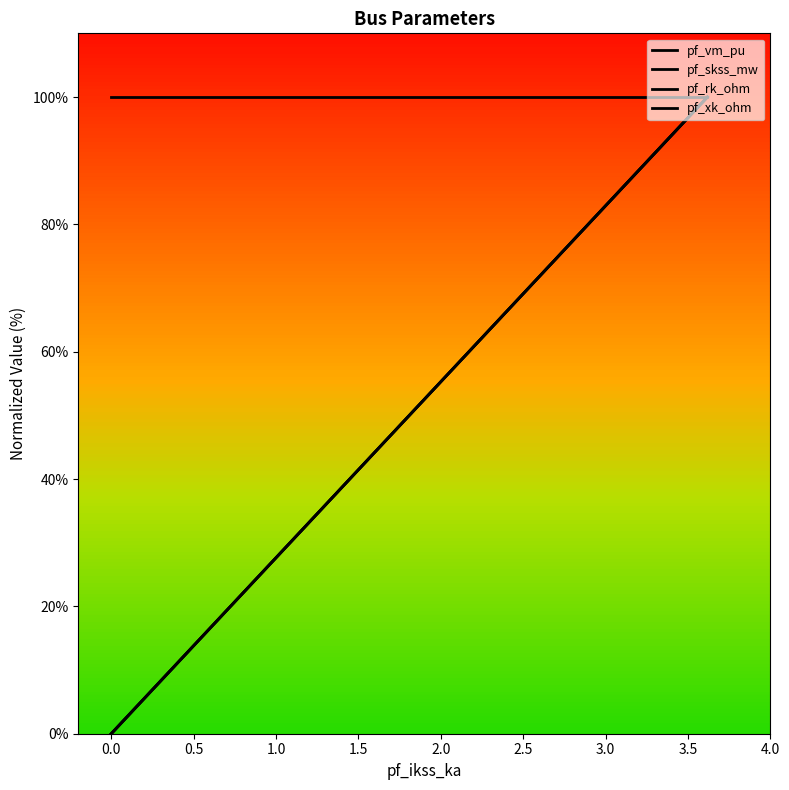

What value does the pf_vm_pu series have at 0.0?

100.0